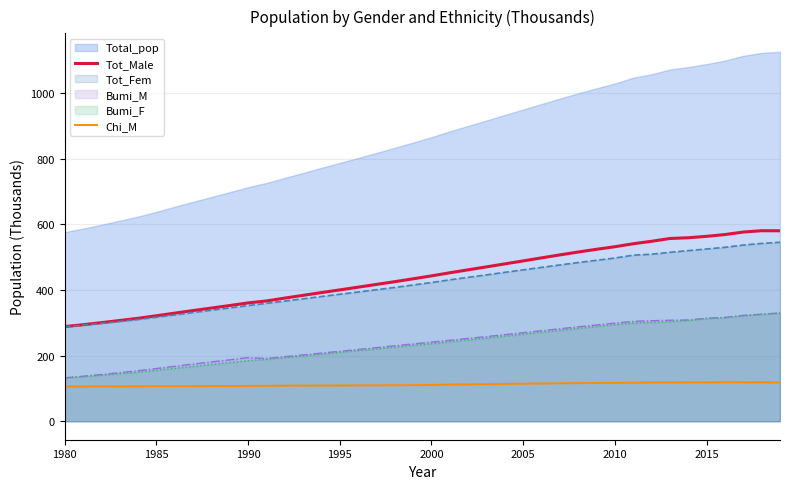

How many values in the Chi_M series are below 110?

19